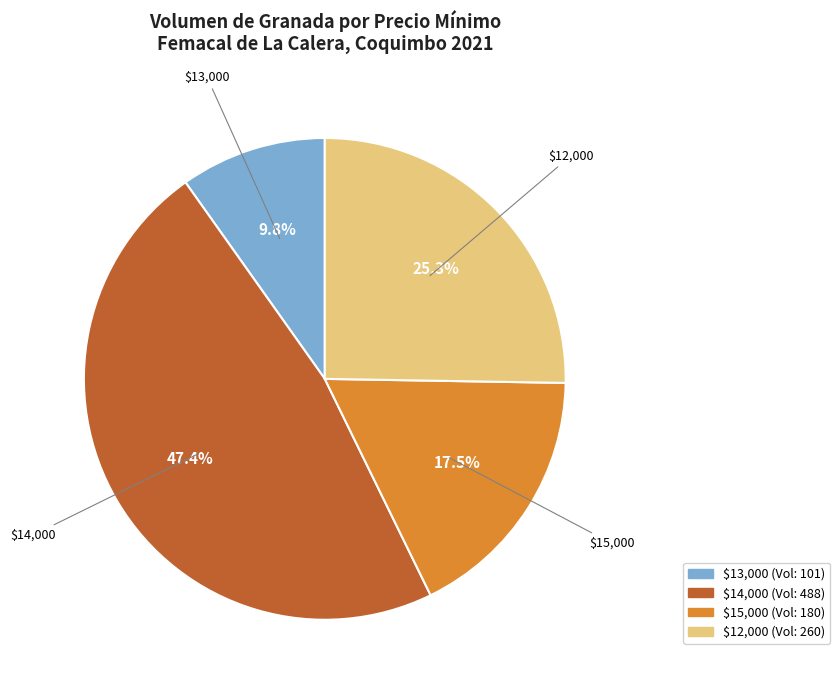

To the nearest percent, what is the difference between the largest and smallest slice percentages?

38%